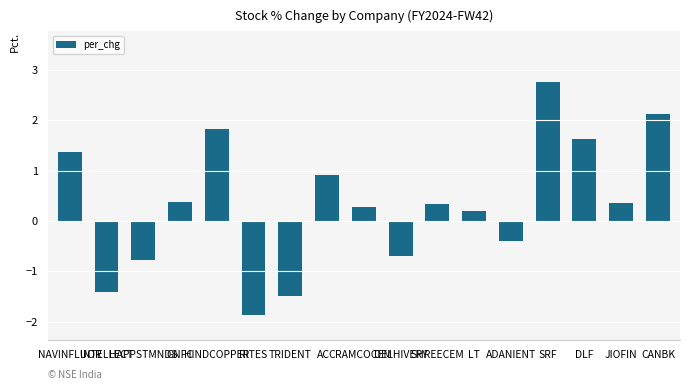

The chart shows a value of -0.2 at ADANIENT. True or false?

False